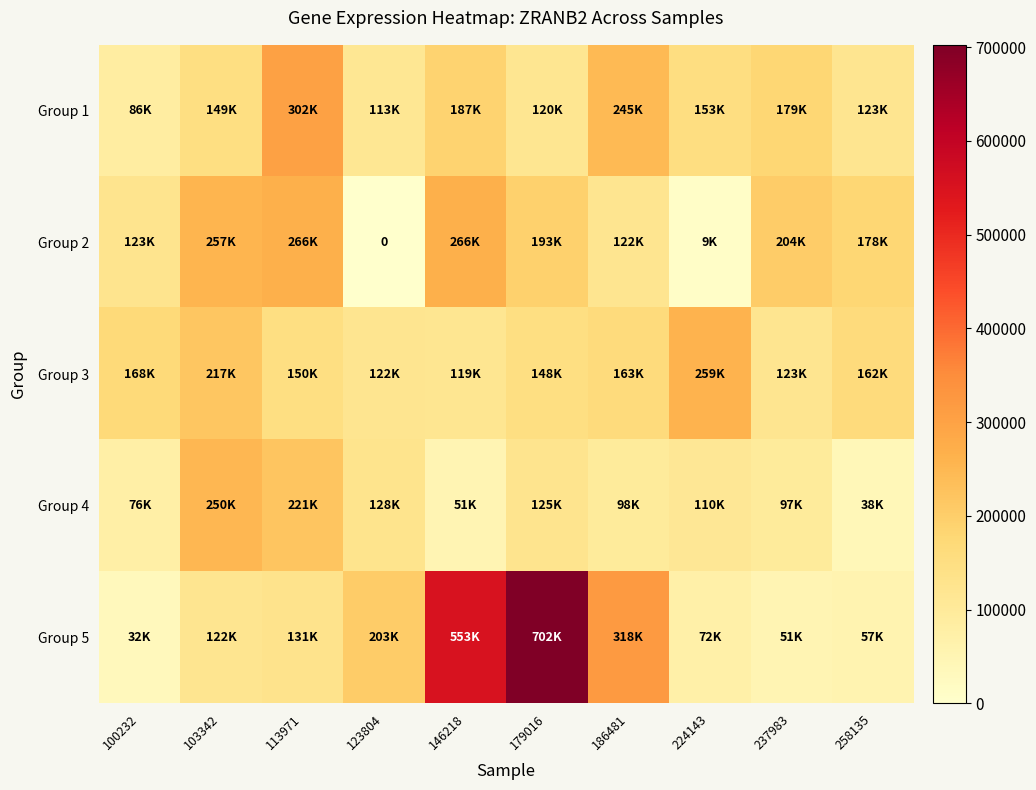

Is the value of Group 5 at 179016 greater than the value of Group 3 at 186481?

Yes